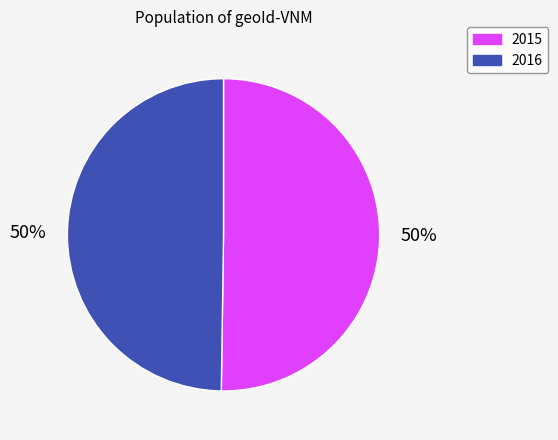

True or false: 2016 accounts for 1% of the total.

False